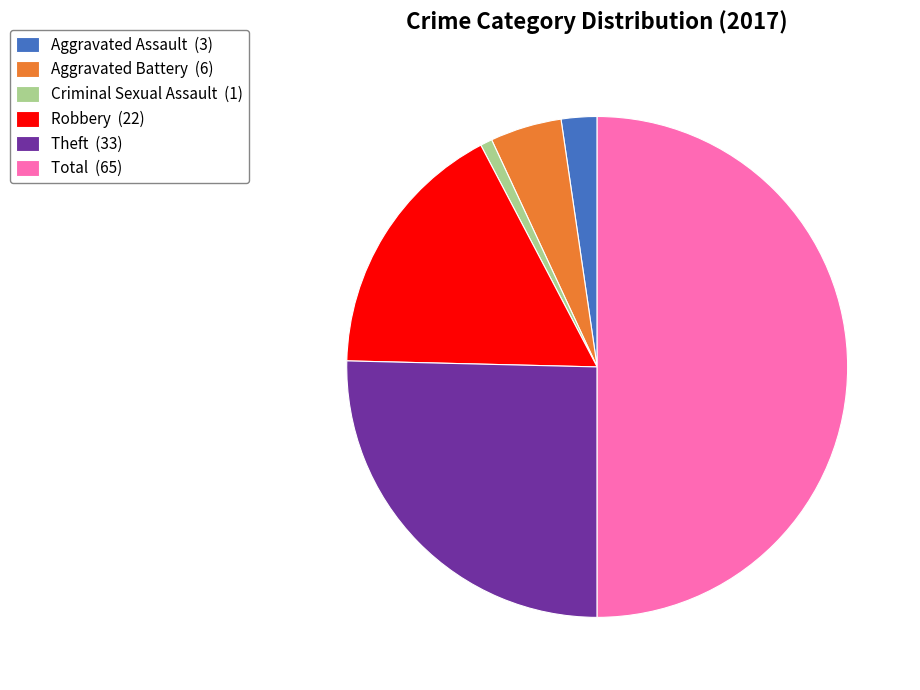

Between Theft (33) and Criminal Sexual Assault (1), which is larger?

Theft (33)